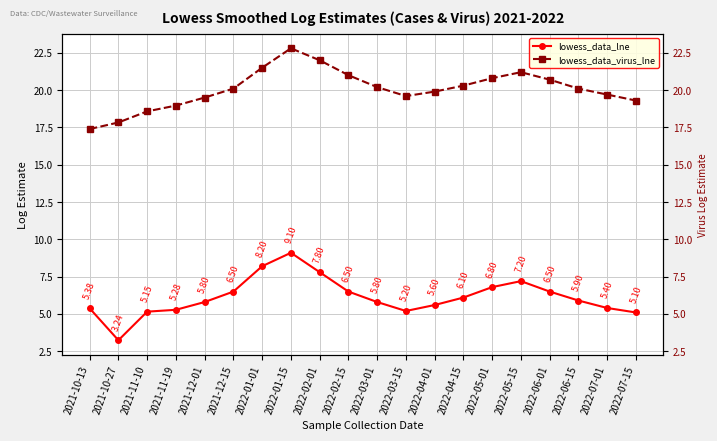

How many values in the lowess_data_lne series exceed 5?

19